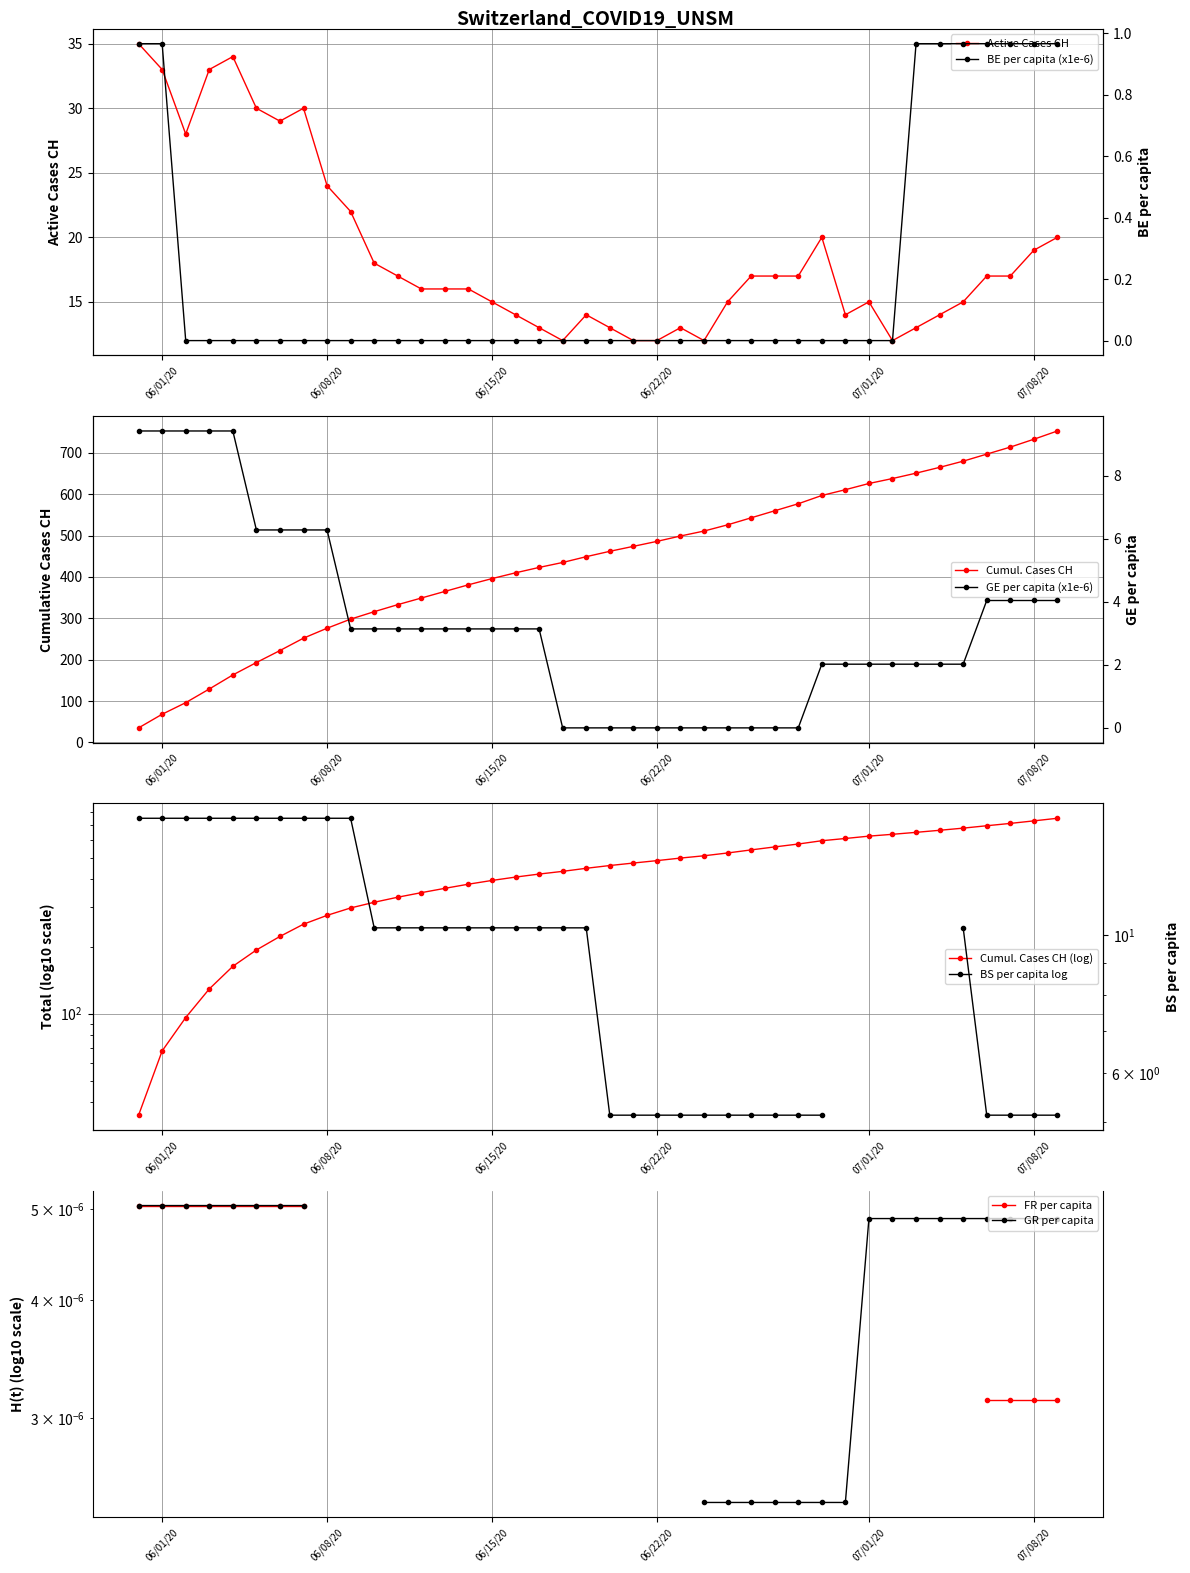

True or false: BE_pc and CH intersect in this chart.

False